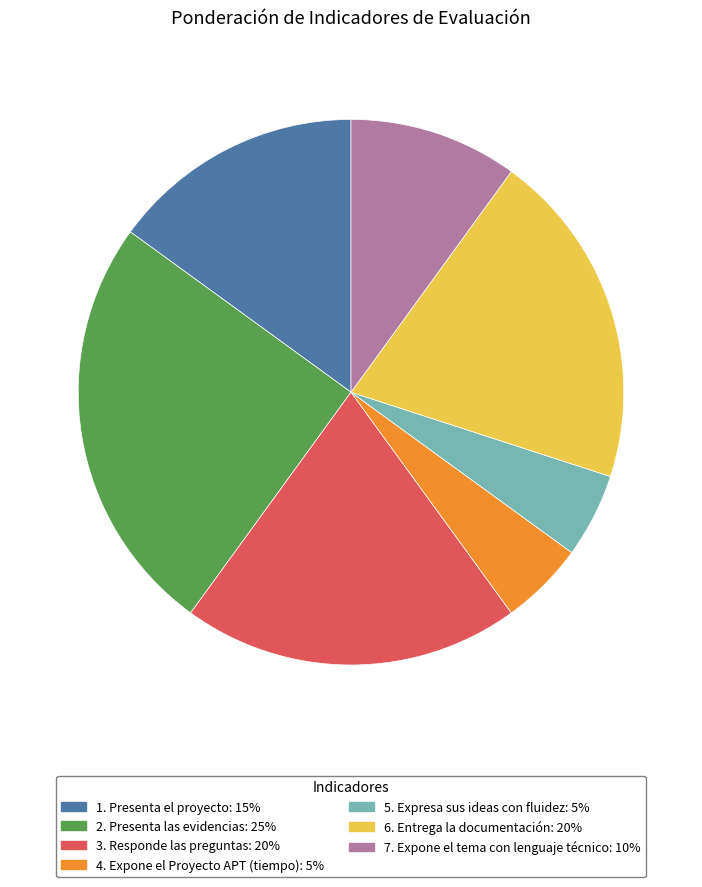

Does 1. Presenta el proyecto represent more than half of the total?

No